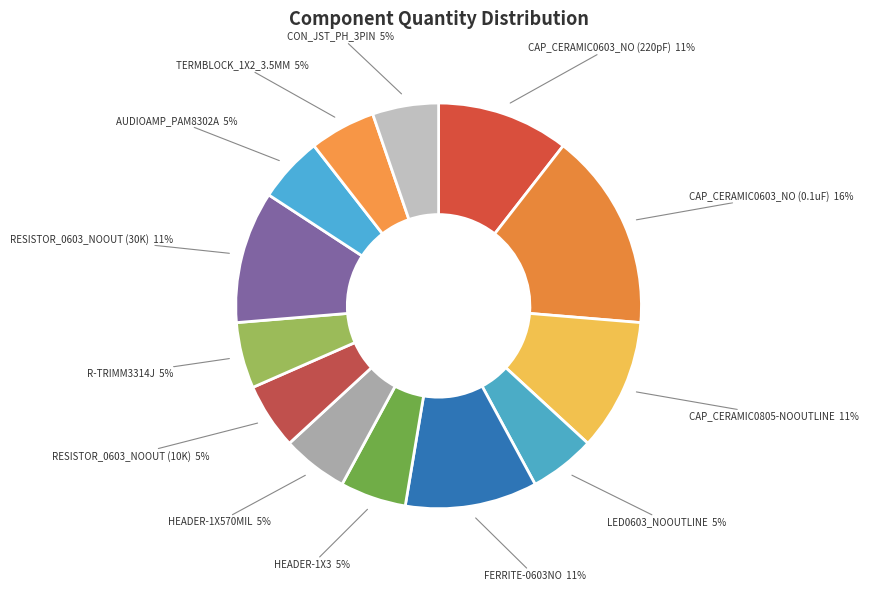

To the nearest percent, what portion does RESISTOR_0603_NOOUT (10K) represent?

5%